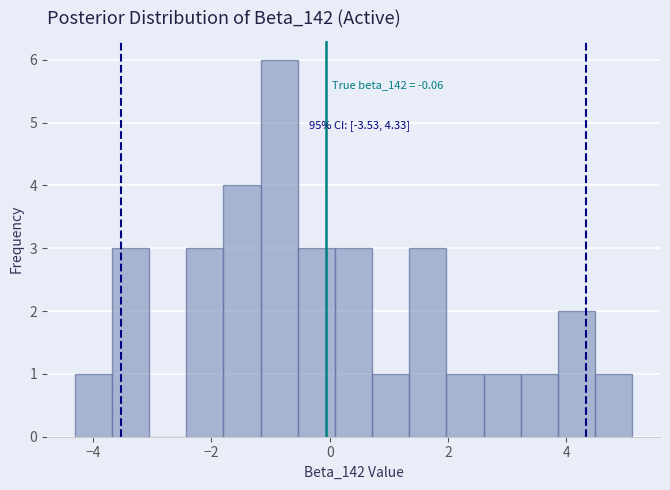

Read against the x-axis, roughly where is the centre of the tallest bar?

-0.8